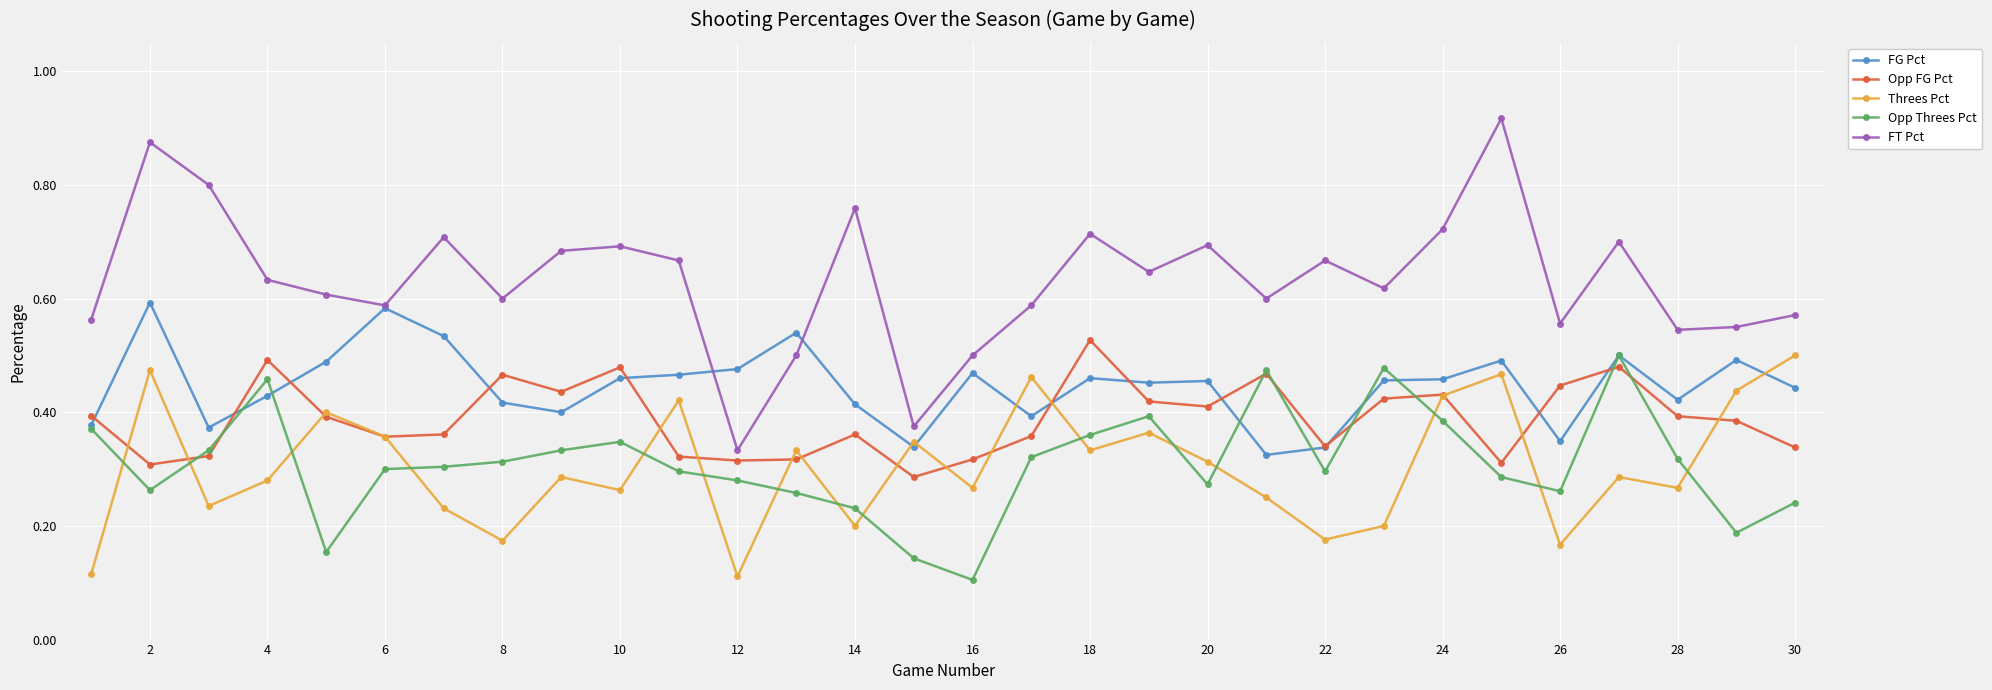

True or false: FT Pct and Threes Pct cross at least once.

False